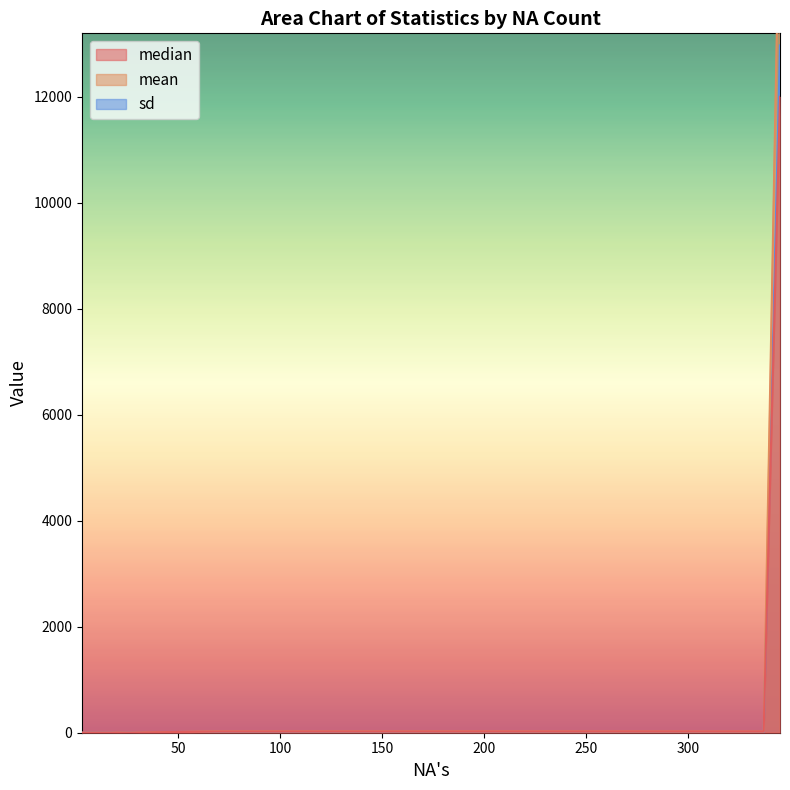

Reading left to right, what are all the values shown in this chart?

median: 3=0.0	17=1.0	20=3.0	26=1.0	34=6.0	70=22.2	337=22.5	345=12000.0
mean: 3=0.4	17=0.6	20=3.3	26=0.6	34=5.9	70=24.1	337=20.6	345=16417.5
sd: 3=0.6	17=0.6	20=1.1	26=0.6	34=1.9	70=15.7	337=10.0	345=12973.3